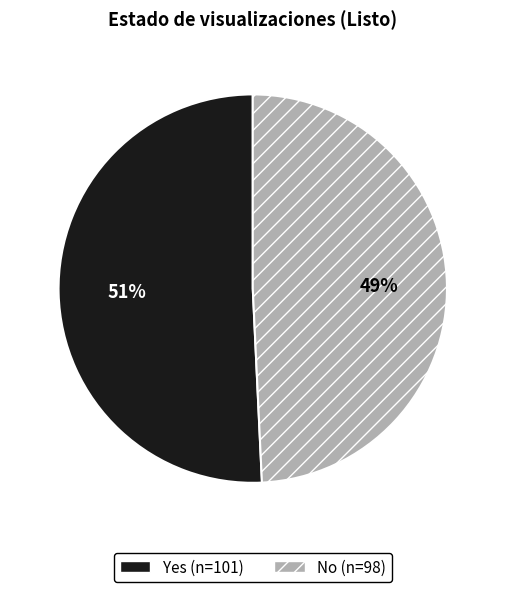

Between No and Yes, which is larger?

Yes